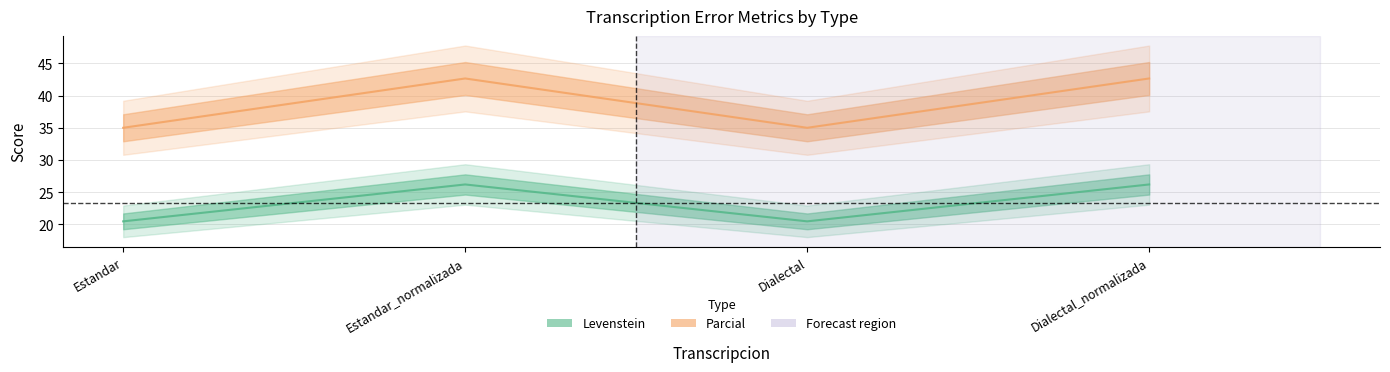

What is the label of the 1st point from the right?

Dialectal_normalizada